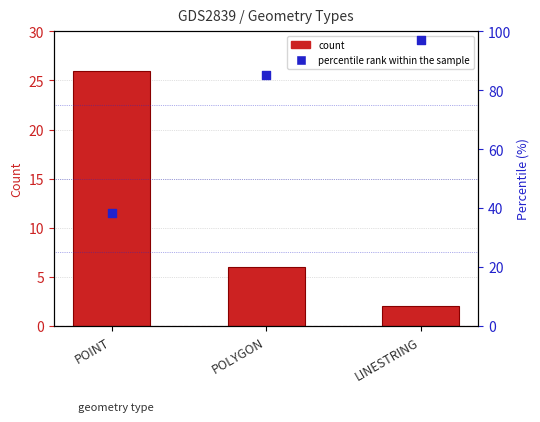

What is the total value across all series at POINT?

64.2